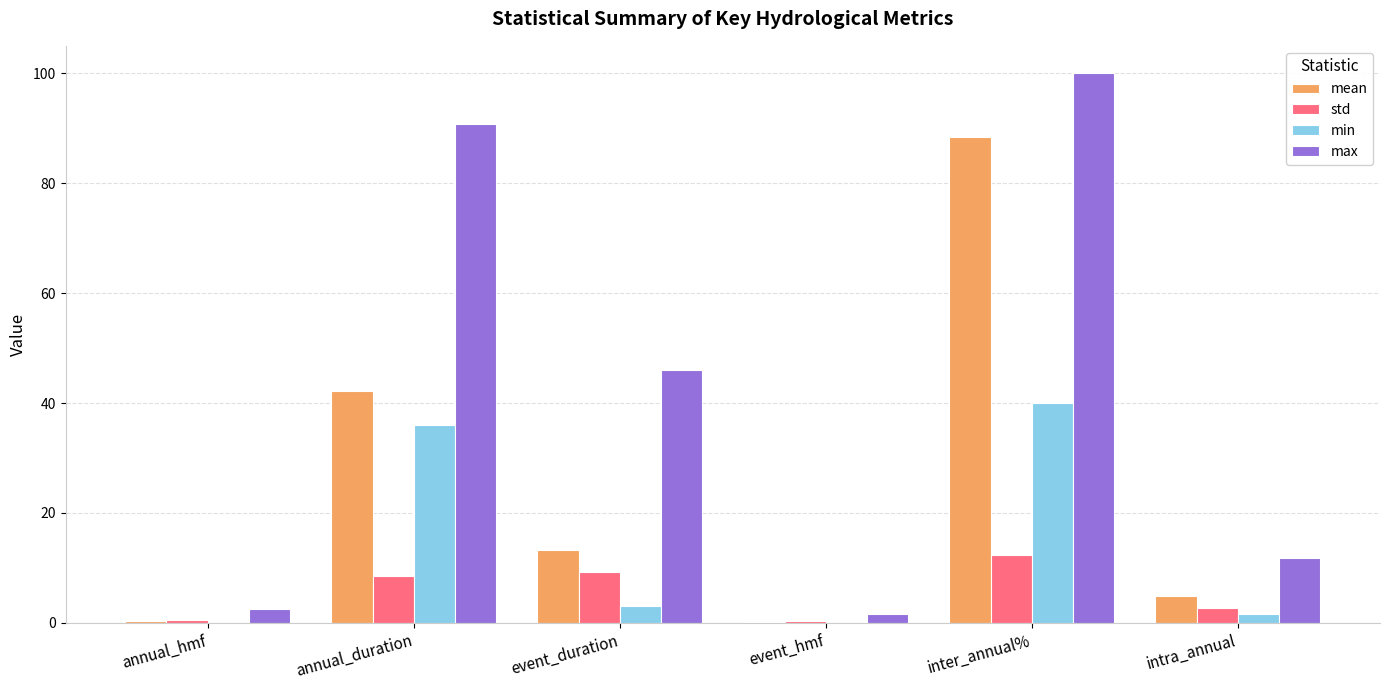

What is the sum of all max values?

252.6